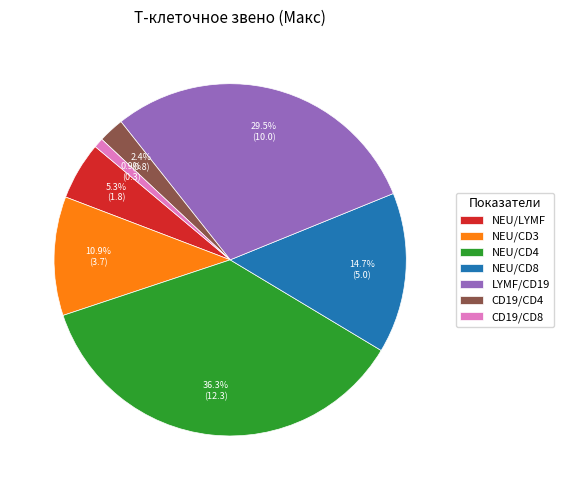

To the nearest percent, what is the difference between the NEU/LYMF and CD19/CD8 slice percentages?

4%